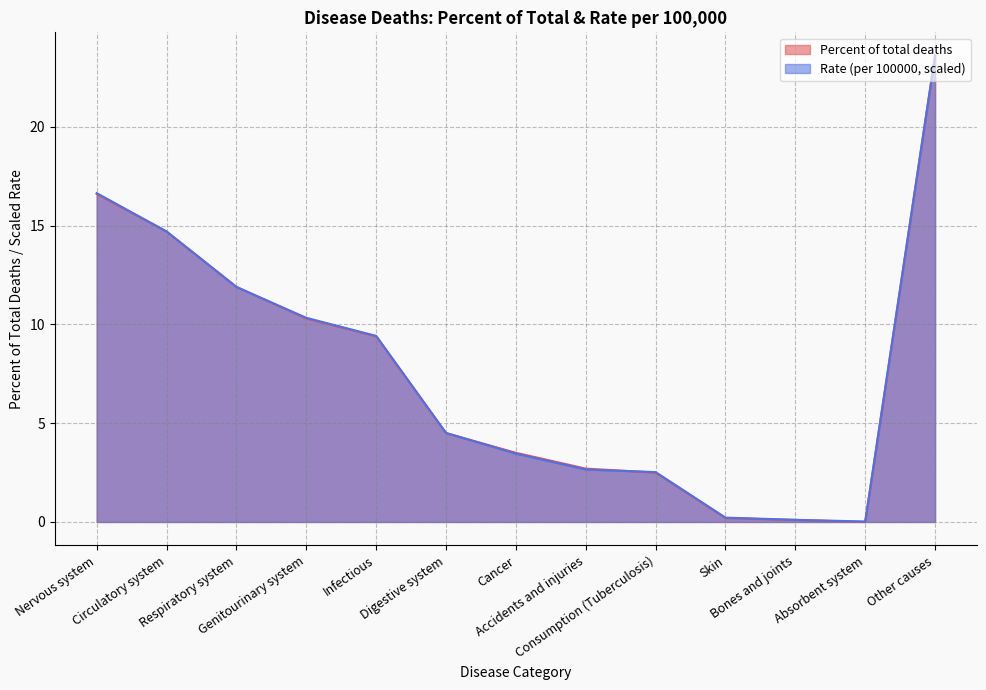

True or false: Percent of total deaths and Rate (per 100000) intersect in this chart.

True